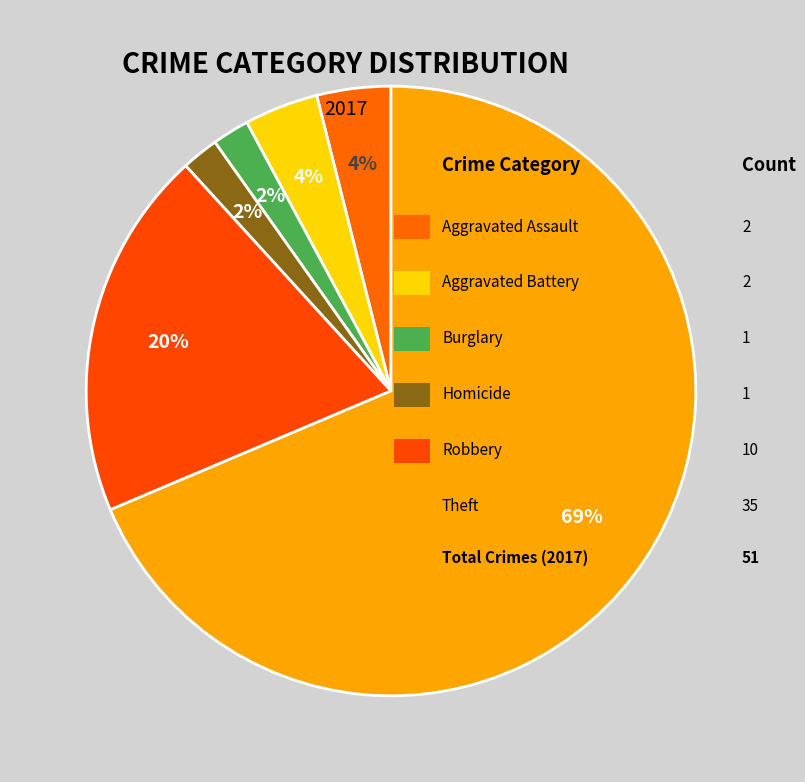

Count the number of slices in the pie.

6